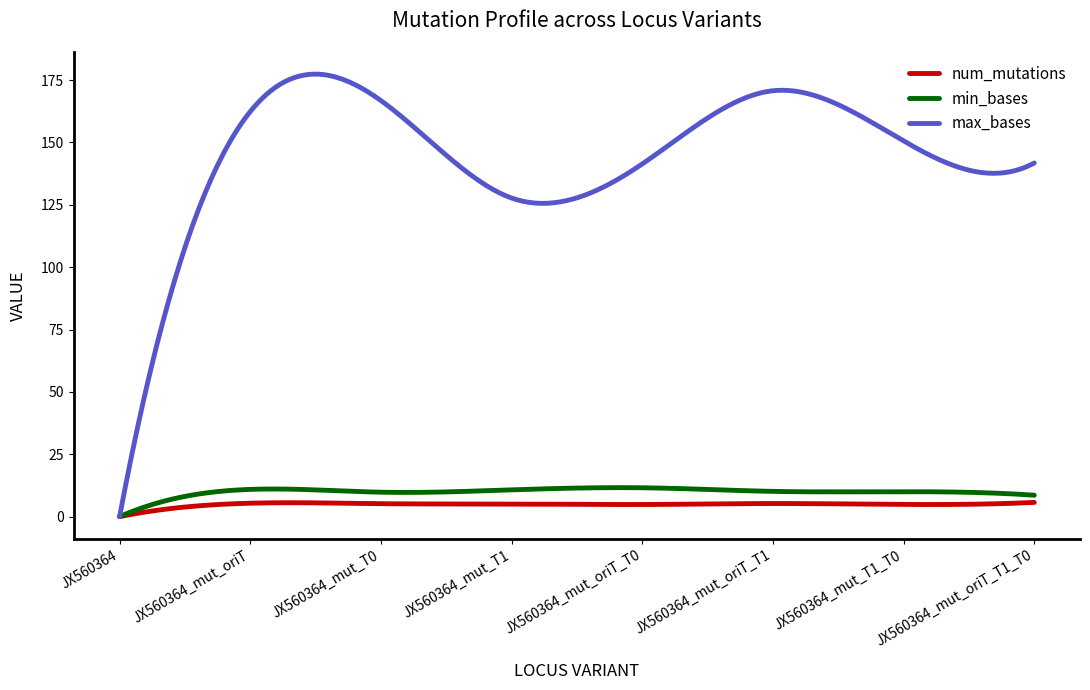

Which series has the widest spread of values?

max_bases